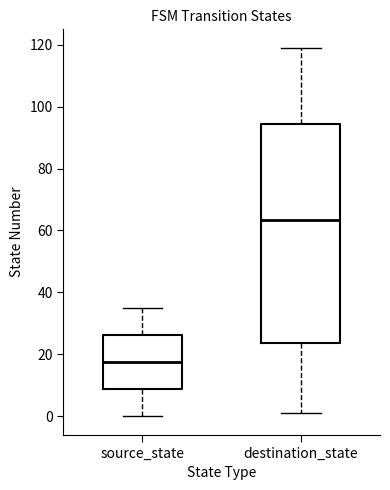

Where is the upper edge of the box for destination_state on the y-axis? The values are not printed on the chart, so give them approximately, as read against the axis.

94